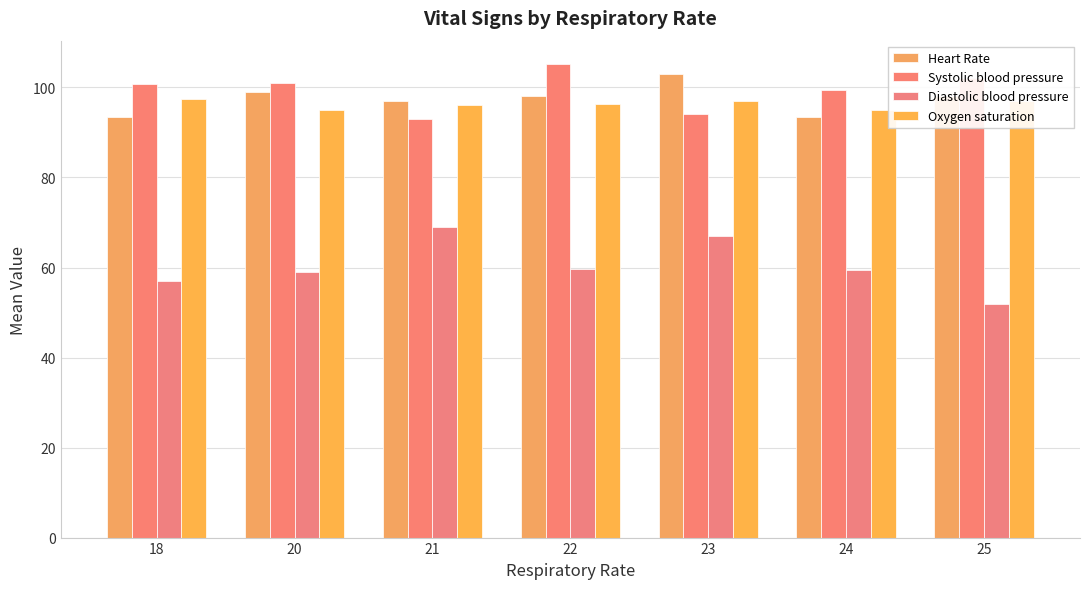

How many values in the Heart Rate series are below 98?

3